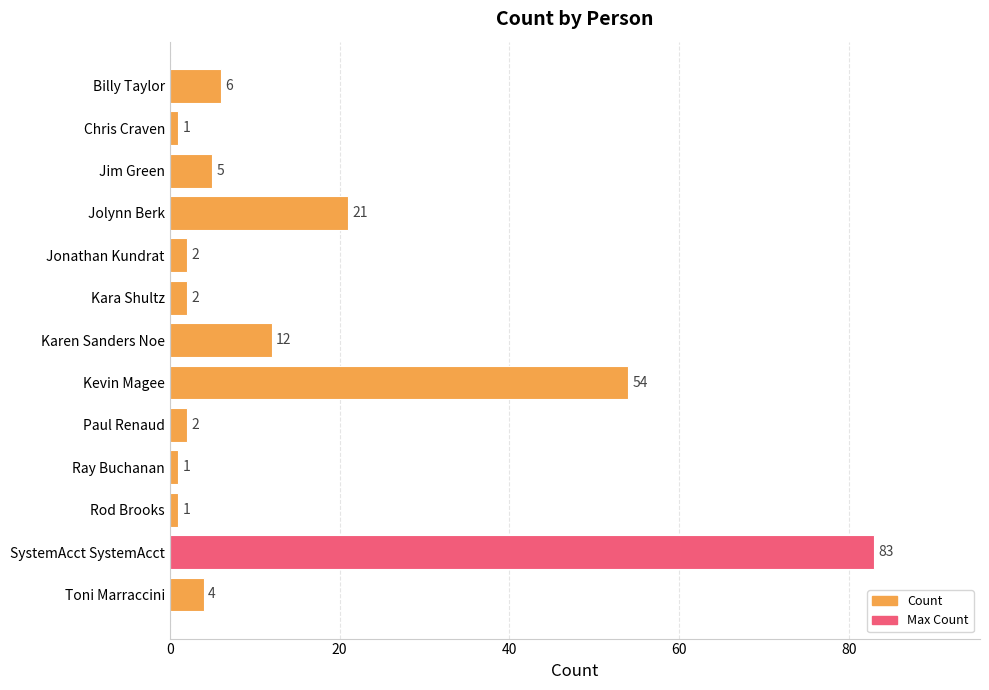

Reading top to bottom, what are all the values shown in this chart?

6	1	5	21	2	2	12	54	2	1	1	83	4